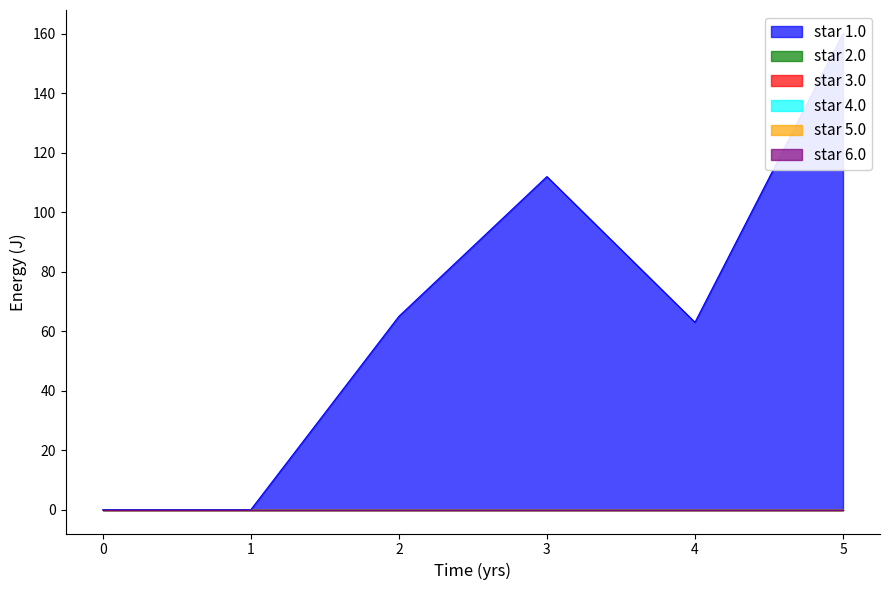

Does the chart display data point markers on the line(s)?

No